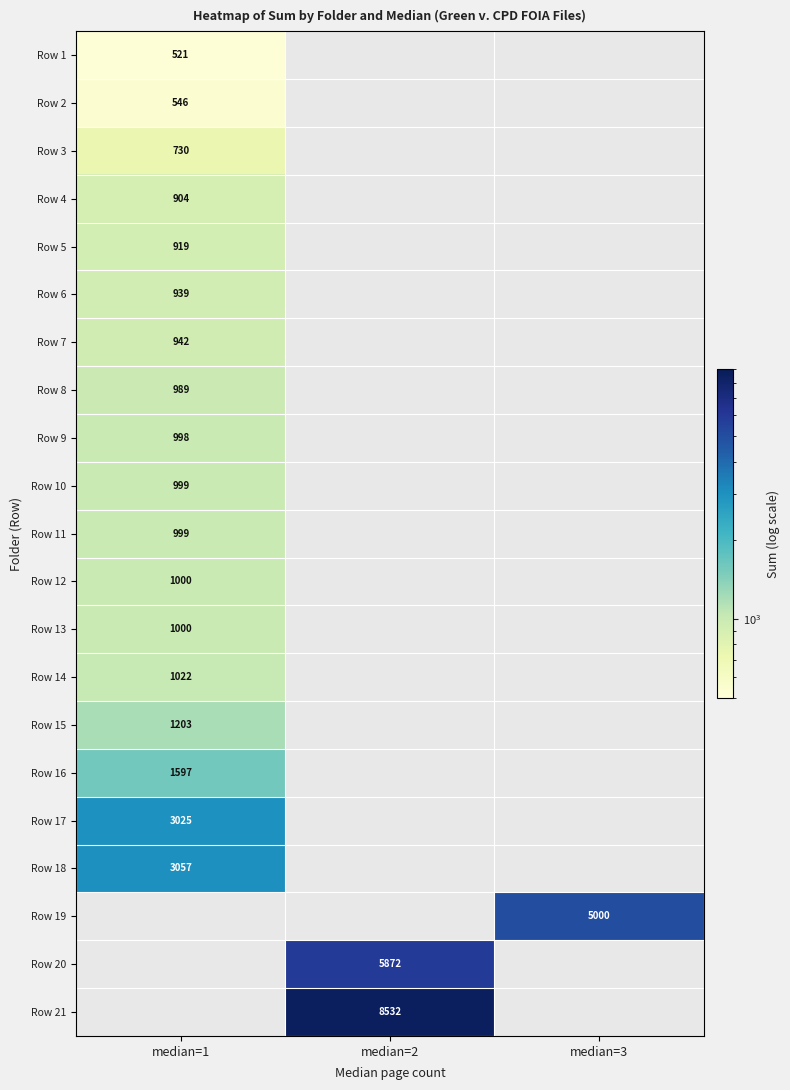

True or false: Row 15 has a value of 1203 at median=1.

True